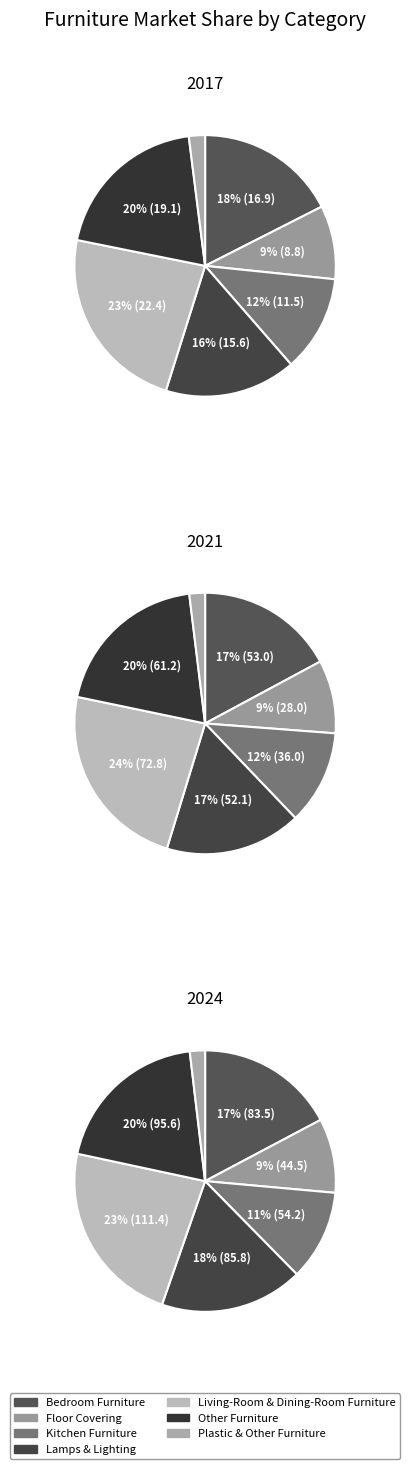

Combined, do 6 and 3 account for over 50%?

No